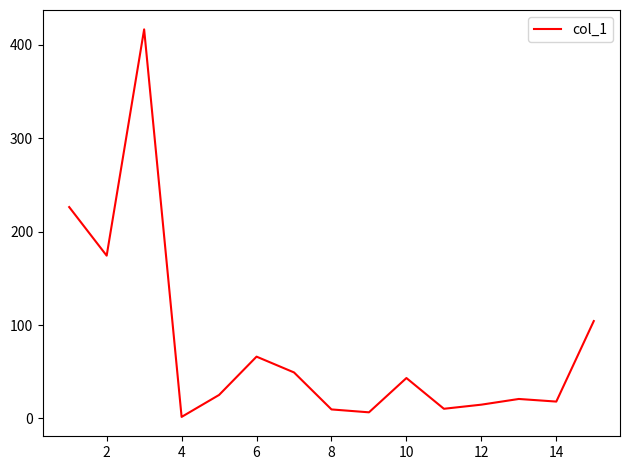

What is the difference between the maximum and minimum values?

414.8